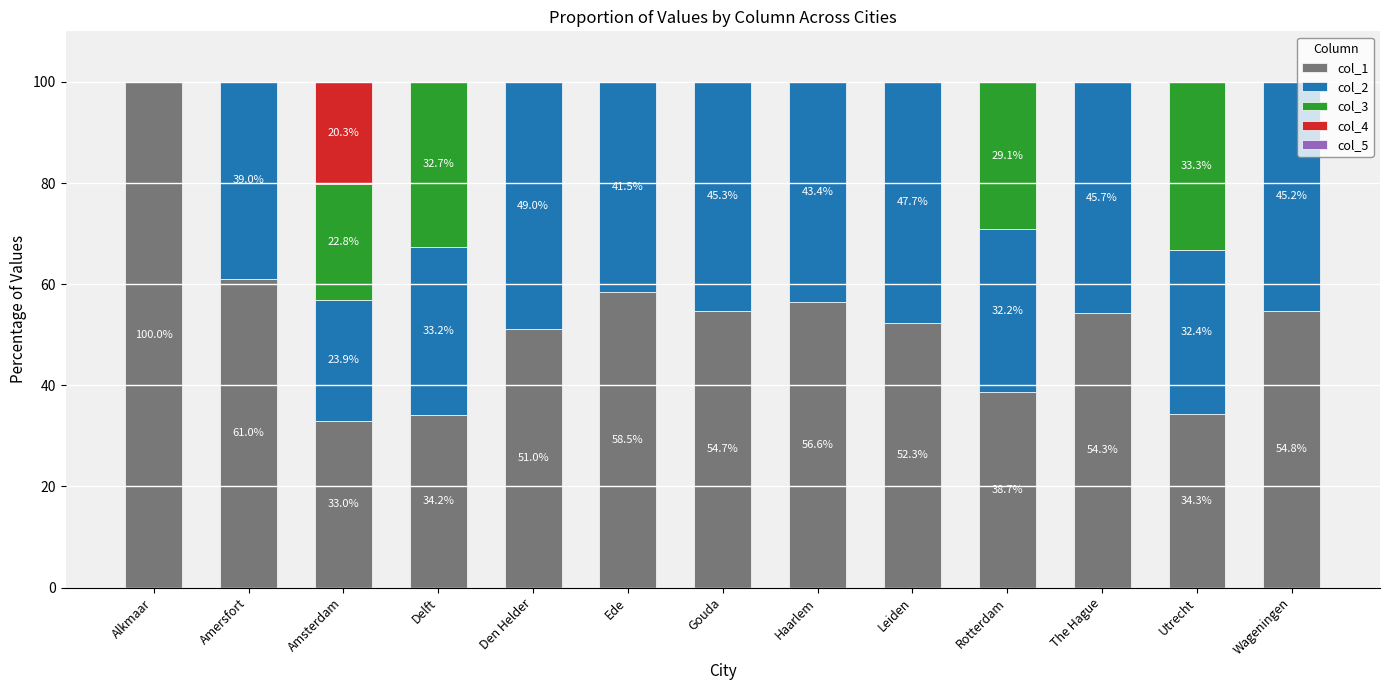

What is the total value across all series at Amsterdam?

100.0